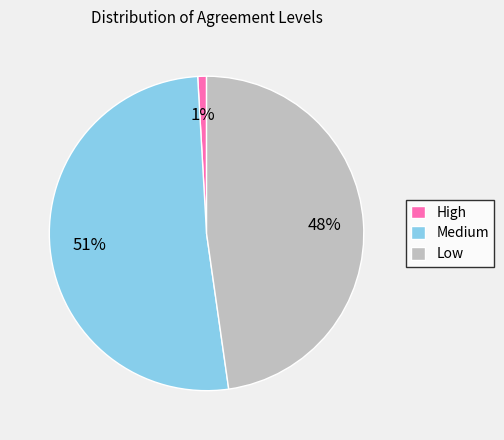

Is the sum of High and Medium greater than half?

Yes